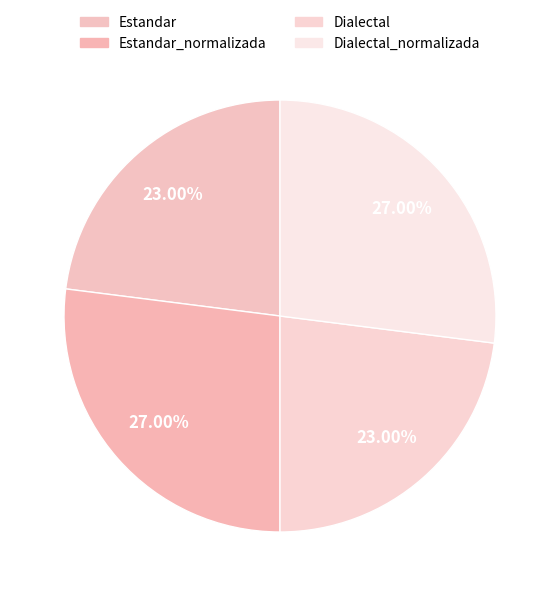

Do Estandar_normalizada and Dialectal together represent more than half of the pie?

No